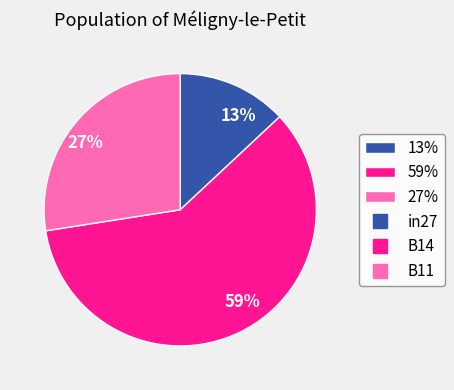

Which category has the smallest portion of the pie?

13%